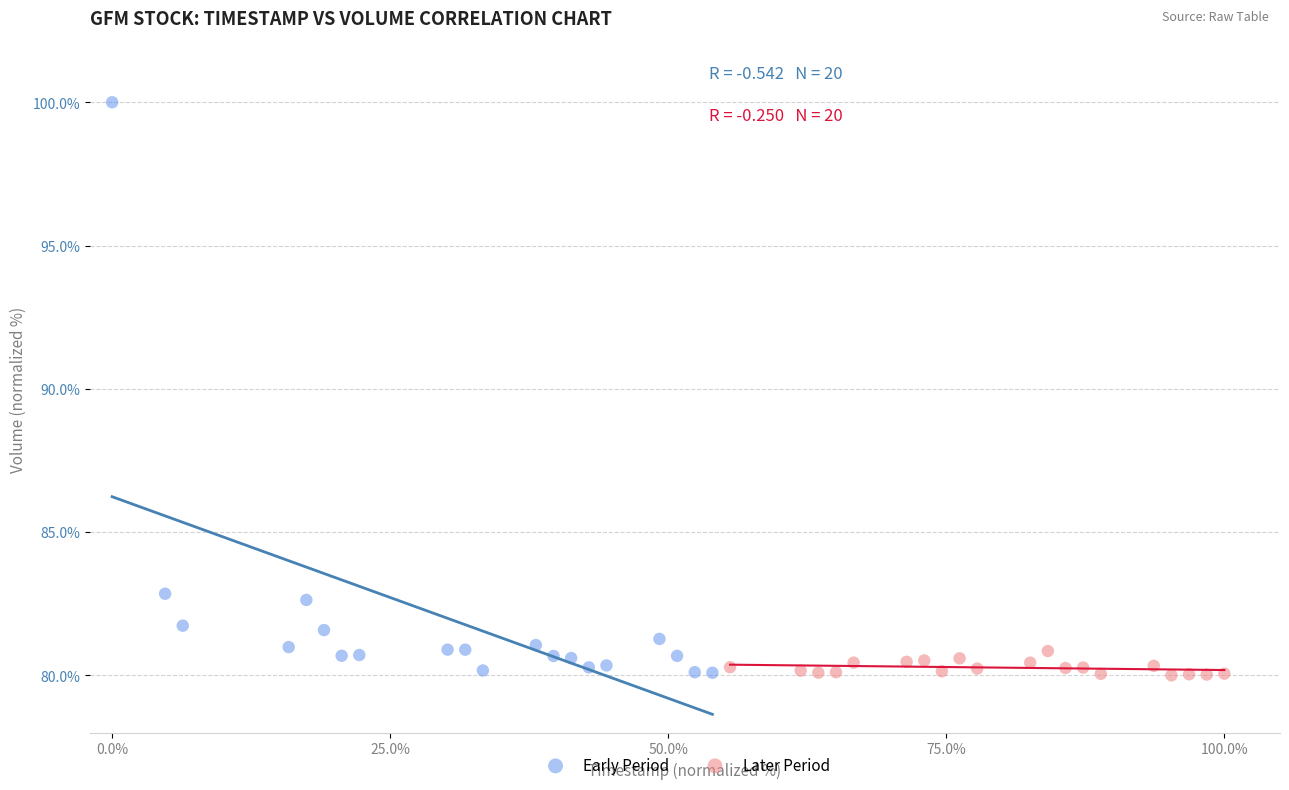

Which series has the largest Y range (max minus min)?

Early Period